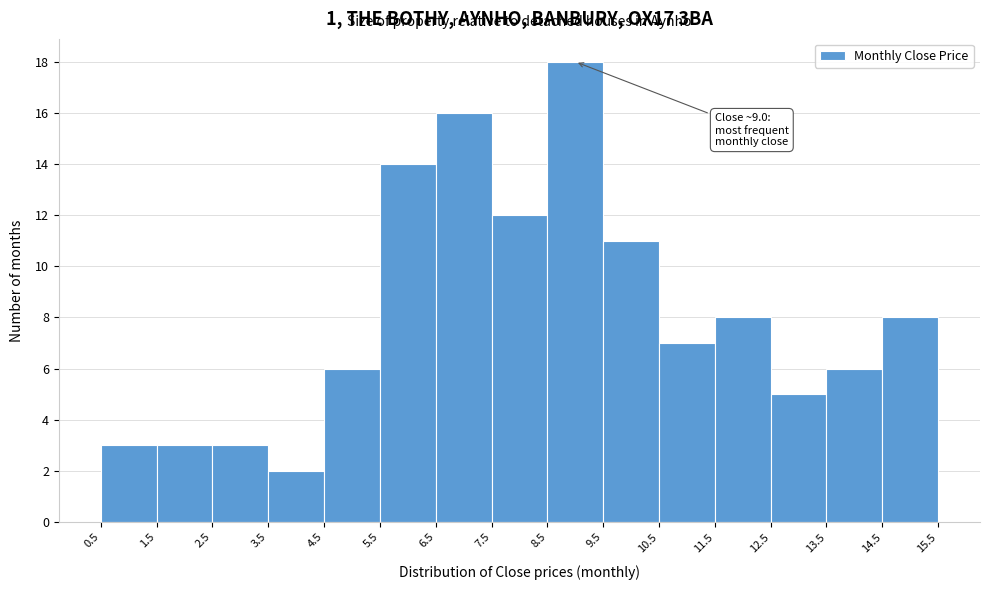

Which range on the x-axis has the tallest bar?

8.5 to 9.5